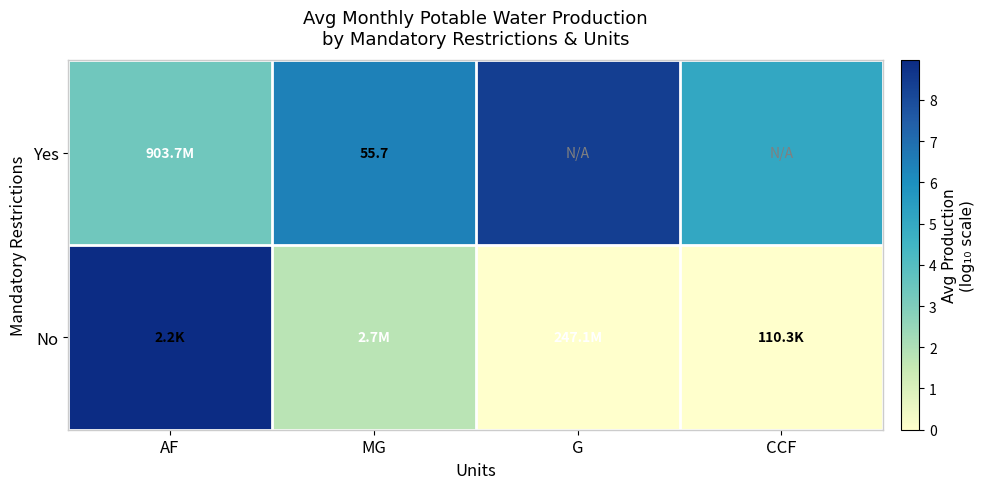

Count the No values in the range 0 to 8.

3